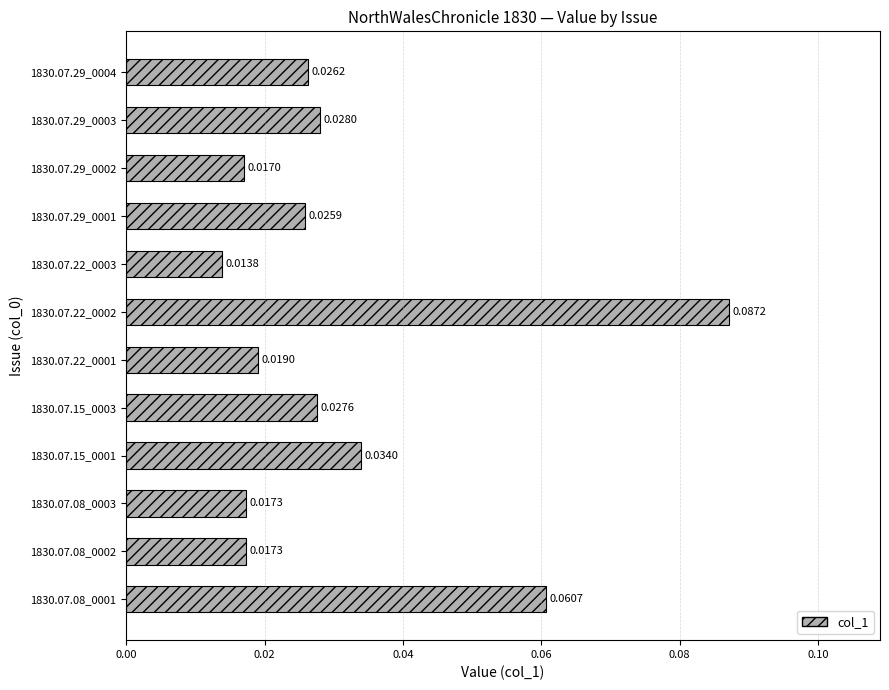

What is the sum of all values?

0.4